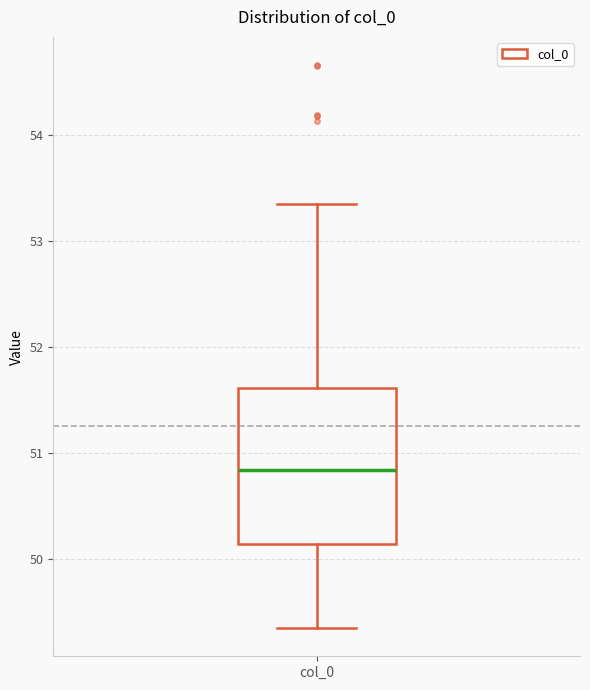

Read this box plot against the y-axis: the position of the median line, the range covered by the box, and the ends of both whiskers. The values are not printed on the chart, so give them approximately, as read against the axis.

median 50.8, box 50.1 to 51.6, whiskers 49.4 to 53.4